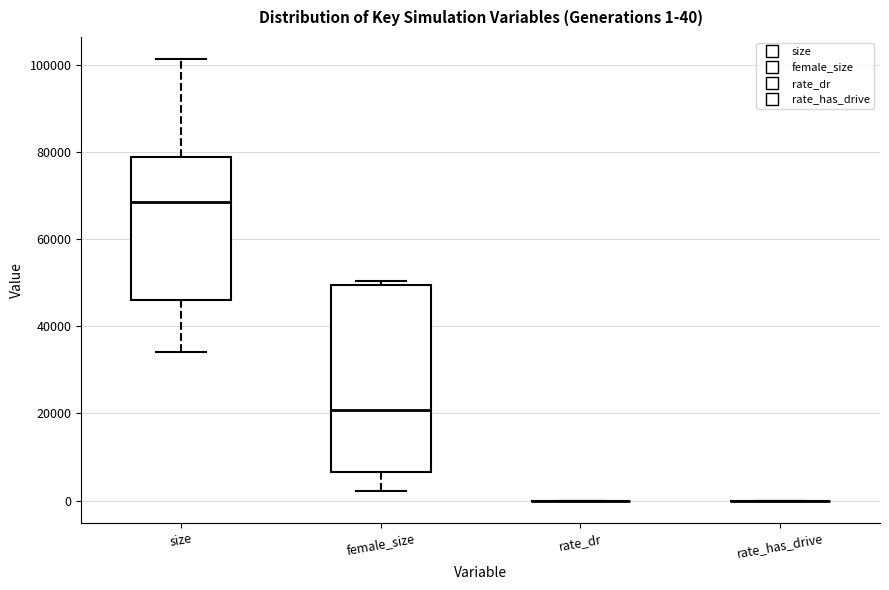

Comparing the boxes themselves (not the whiskers), which one is the tallest?

female_size